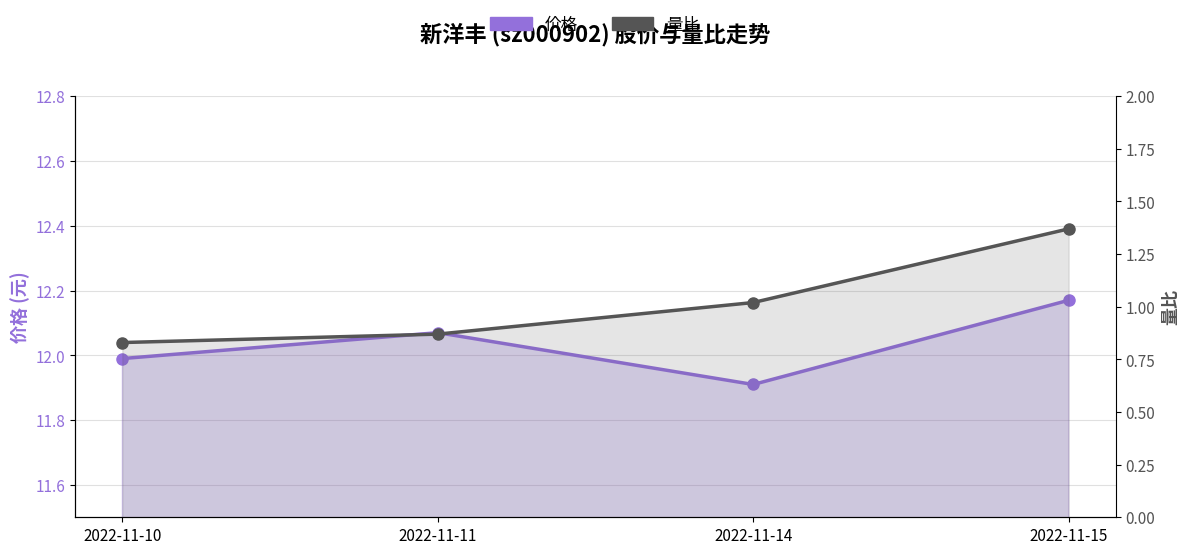

Rank the categories by 价格 value from lowest to highest.

2022-11-14, 2022-11-10, 2022-11-11, 2022-11-15